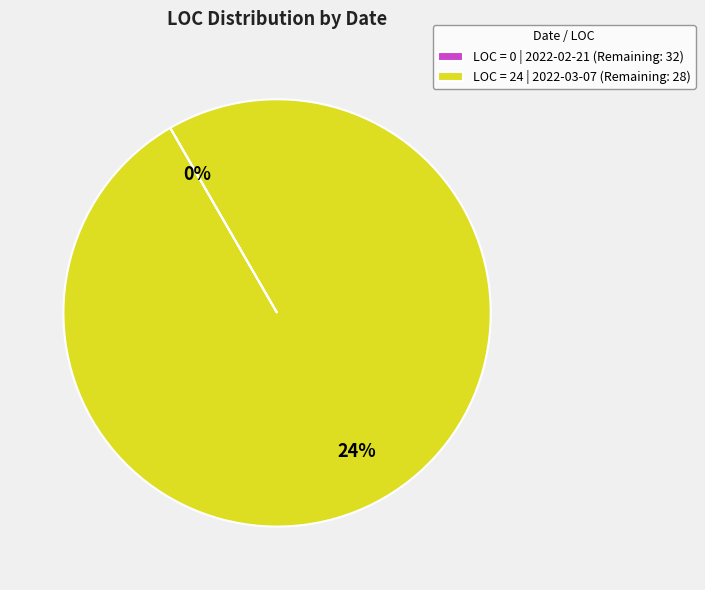

How many segments does this pie chart have?

2